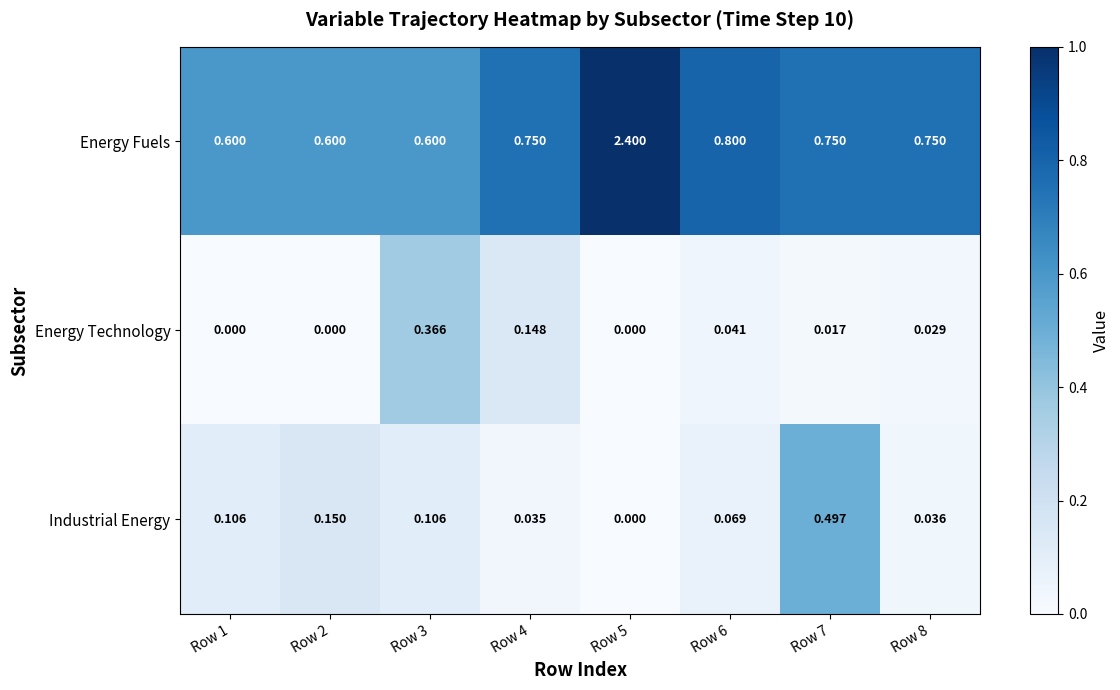

List the series in order of their peak value, highest first.

Energy Fuels, Industrial Energy, Energy Technology